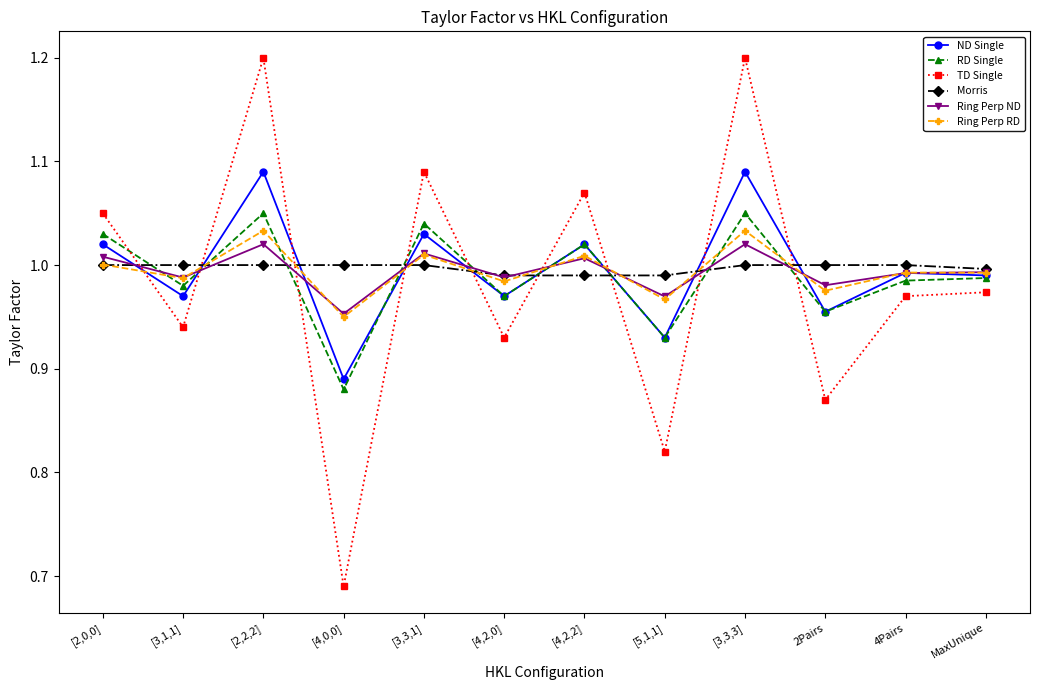

Does the chart display data point markers on the line(s)?

Yes